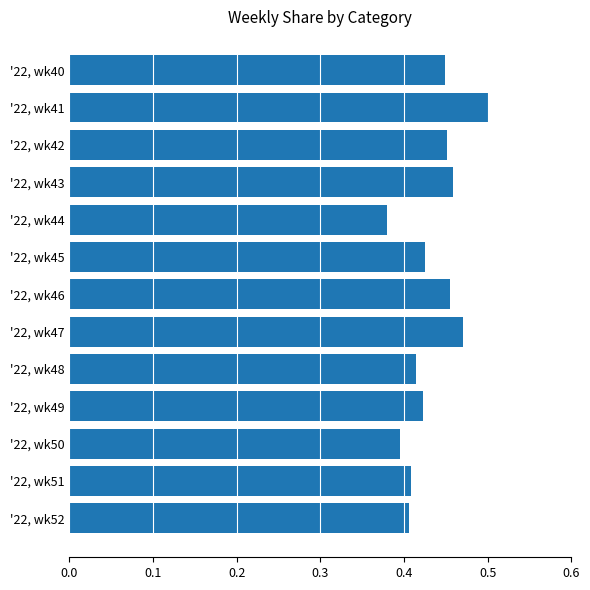

What is the sum of all values?

5.6